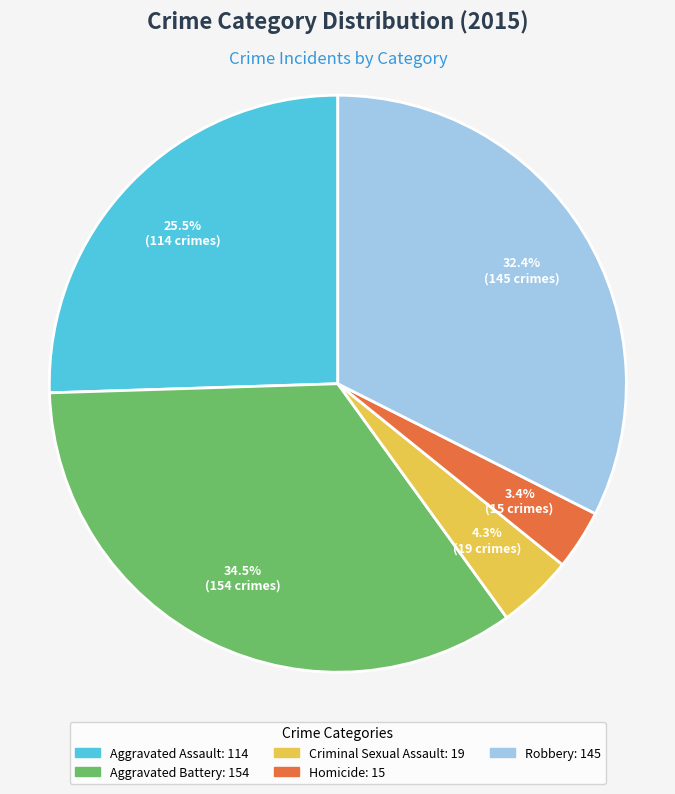

Does Homicide account for over 50% of the chart?

No